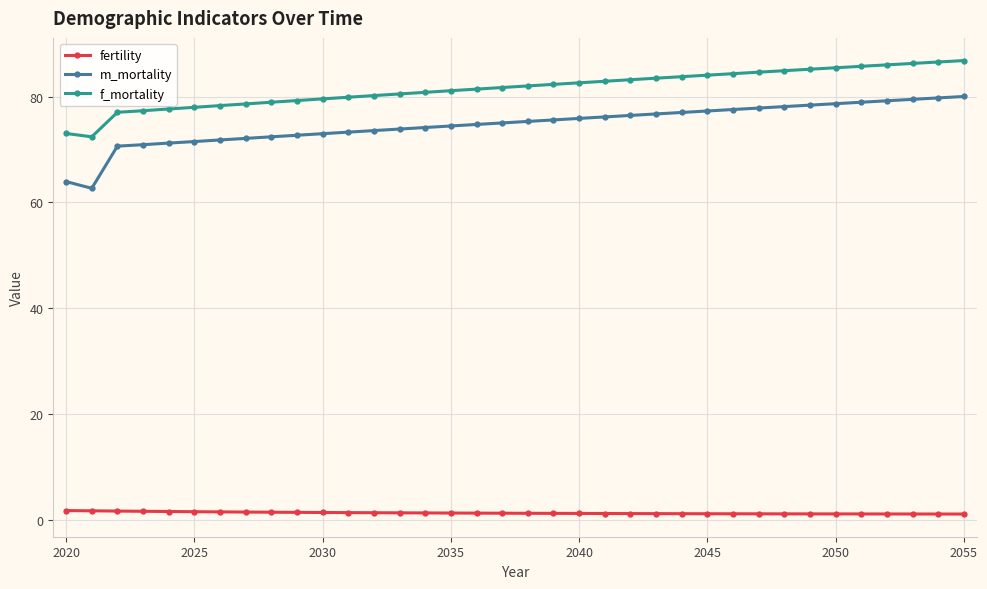

Rank the series by their maximum value, from lowest to highest.

fertility, m_mortality, f_mortality